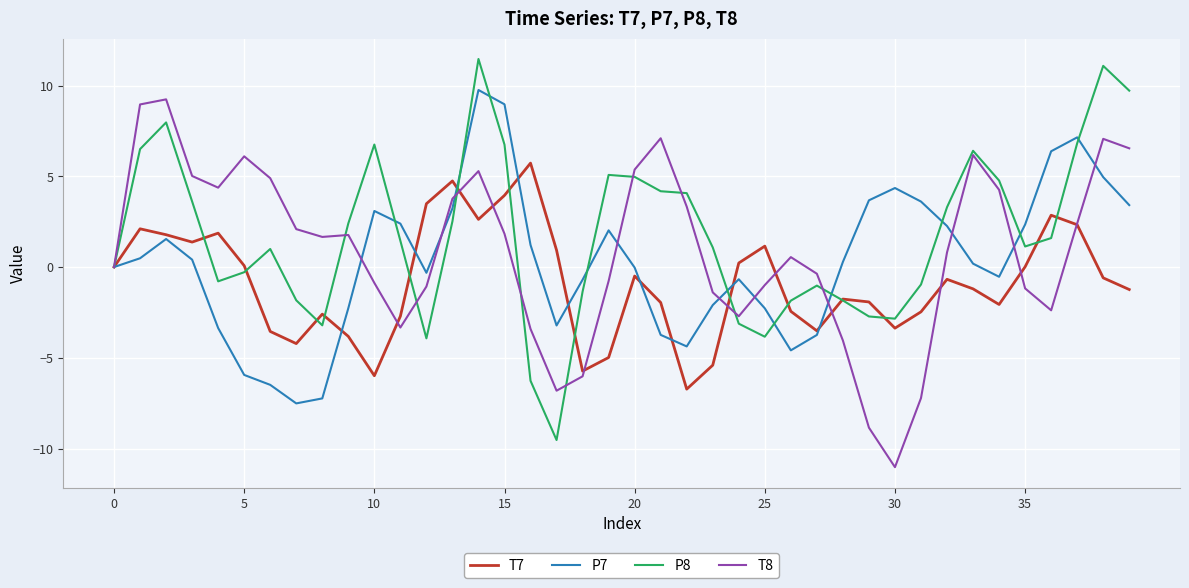

What is the sum of all T8 values?

36.1